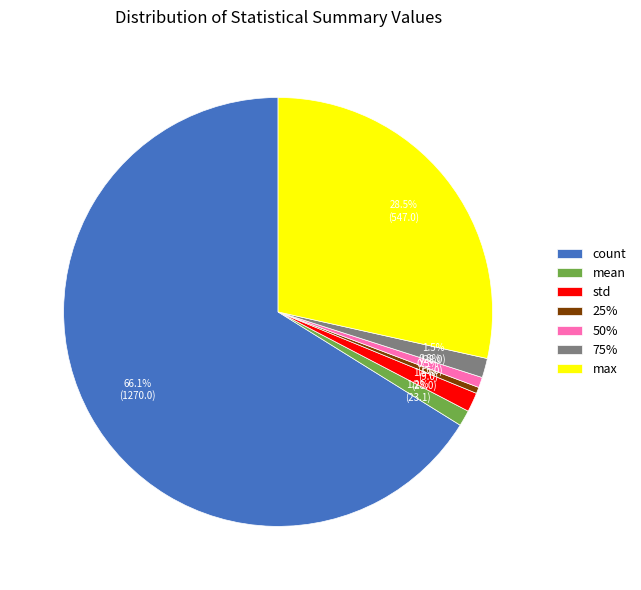

What portion of the pie excludes max?

71.5%